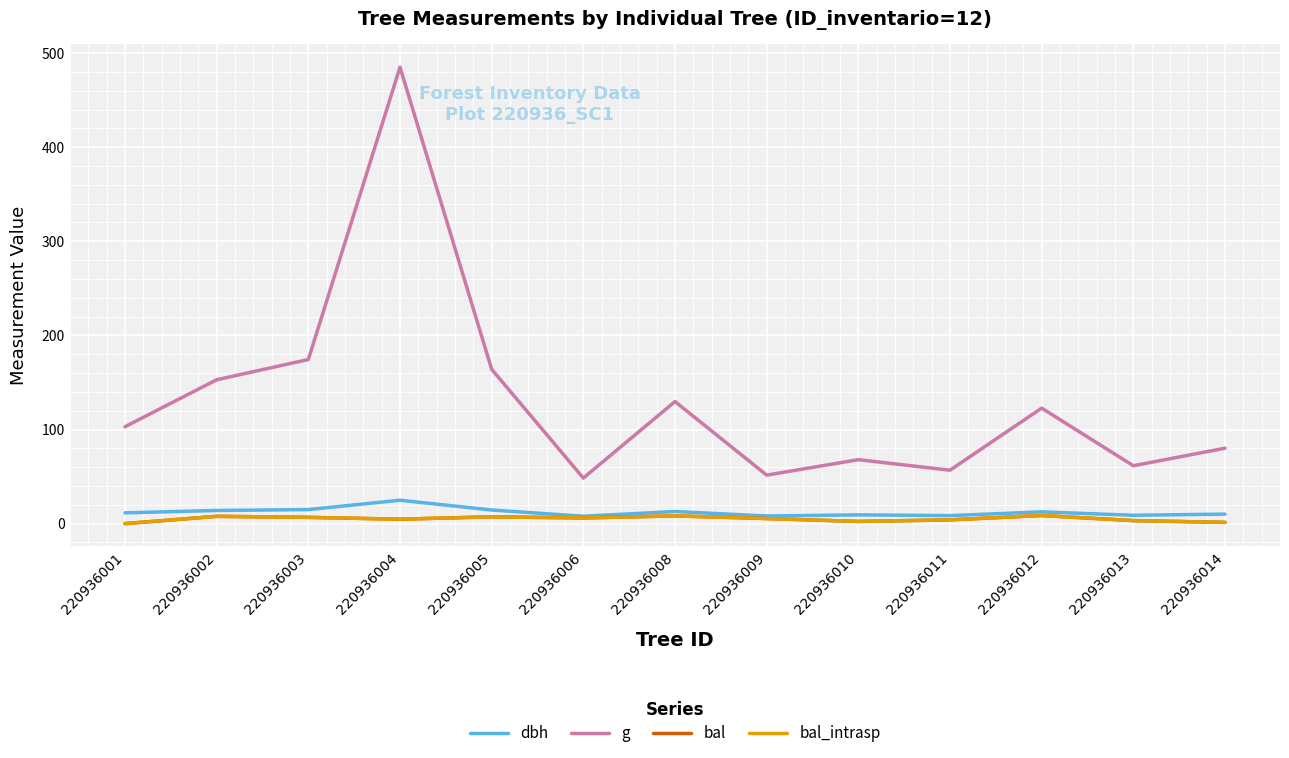

True or false: g and bal intersect in this chart.

False